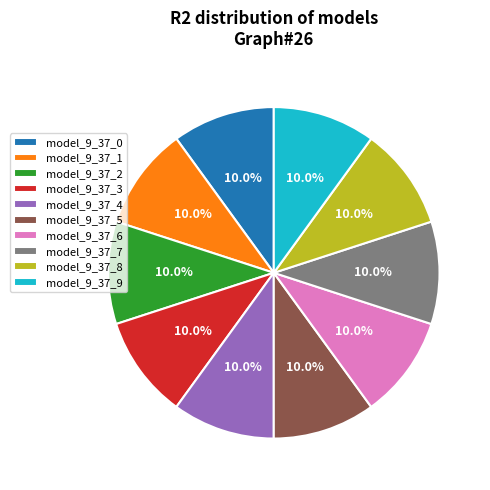

Does any single category account for the majority?

No